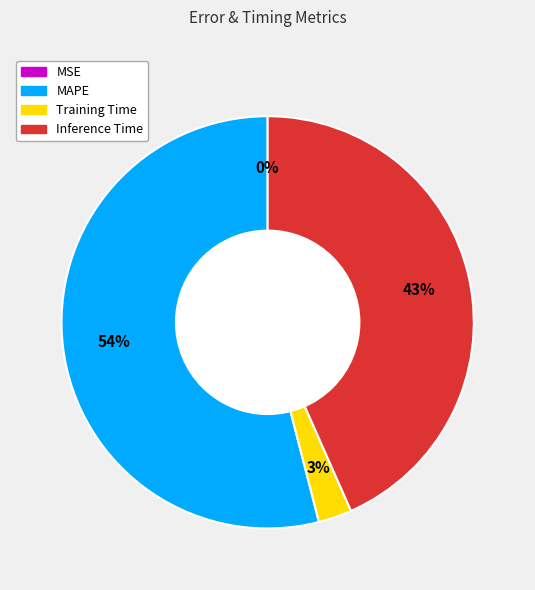

Which category has the biggest portion of the pie?

MAPE